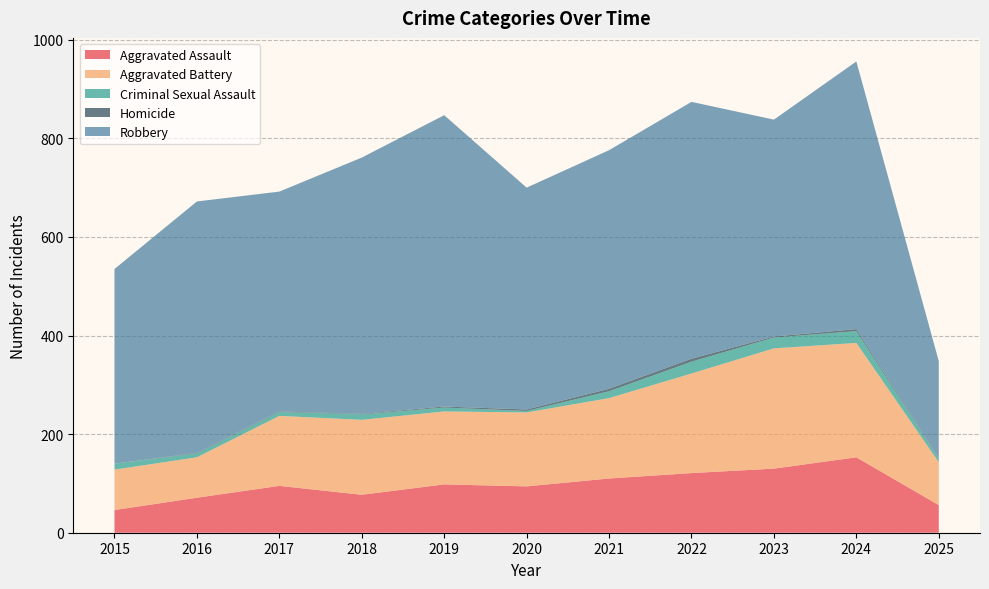

Reading right to left, extract all data points from this chart.

Aggravated Assault: 2025=56	2024=153	2023=130	2022=121	2021=110	2020=94	2019=98	2018=77	2017=95	2016=71	2015=46
Aggravated Battery: 2025=87	2024=232	2023=244	2022=202	2021=163	2020=150	2019=148	2018=152	2017=142	2016=82	2015=82
Criminal Sexual Assault: 2025=7	2024=24	2023=22	2022=24	2021=14	2020=3	2019=8	2018=11	2017=8	2016=8	2015=12
Homicide: 2025=1	2024=4	2023=2	2022=6	2021=5	2020=3	2019=2	2018=1	2017=1	2016=1	2015=0
Robbery: 2025=197	2024=543	2023=440	2022=521	2021=484	2020=450	2019=591	2018=520	2017=446	2016=510	2015=395